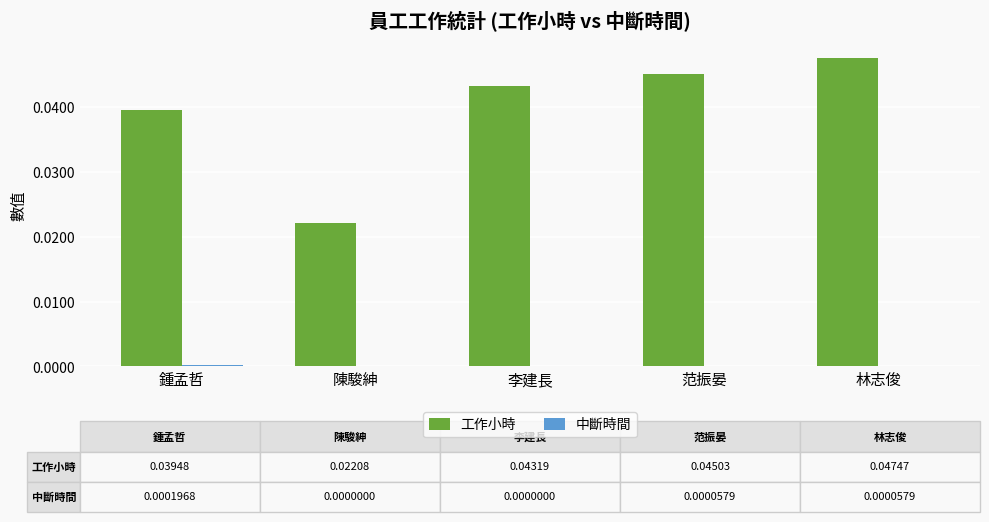

Is it true that 工作小時 equals 0.1 at 李建長?

False